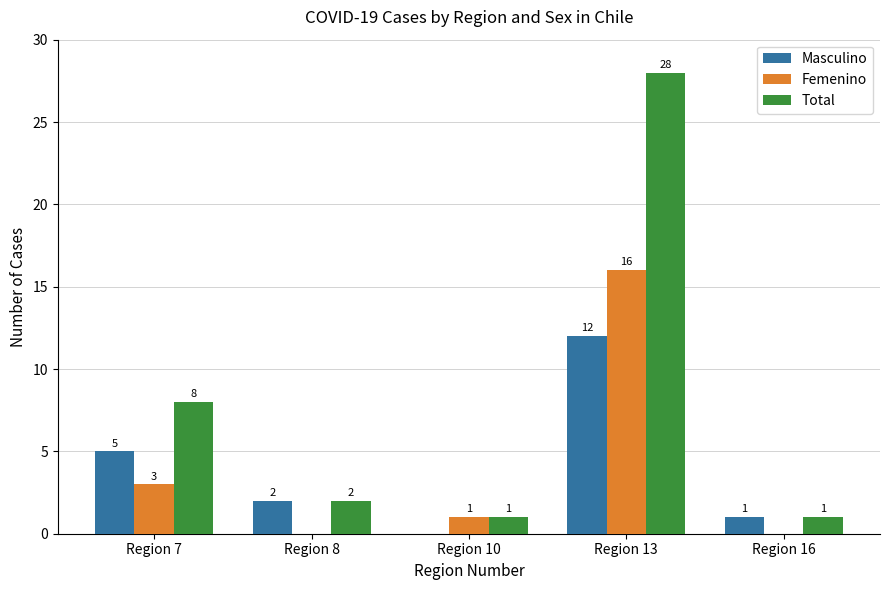

What is the sum of all Masculino values?

20